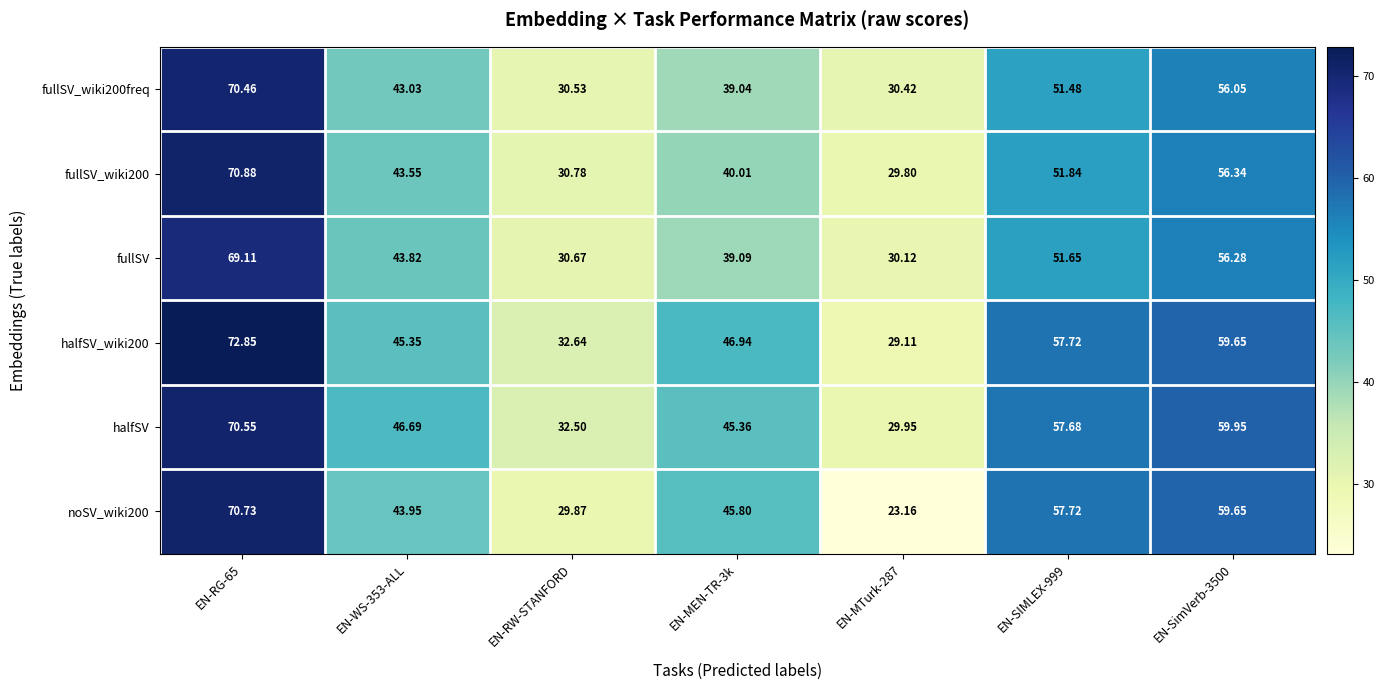

Is the value of fullSV_wiki200freq at EN-SIMLEX-999 greater than the value of fullSV_wiki200 at EN-RG-65?

No